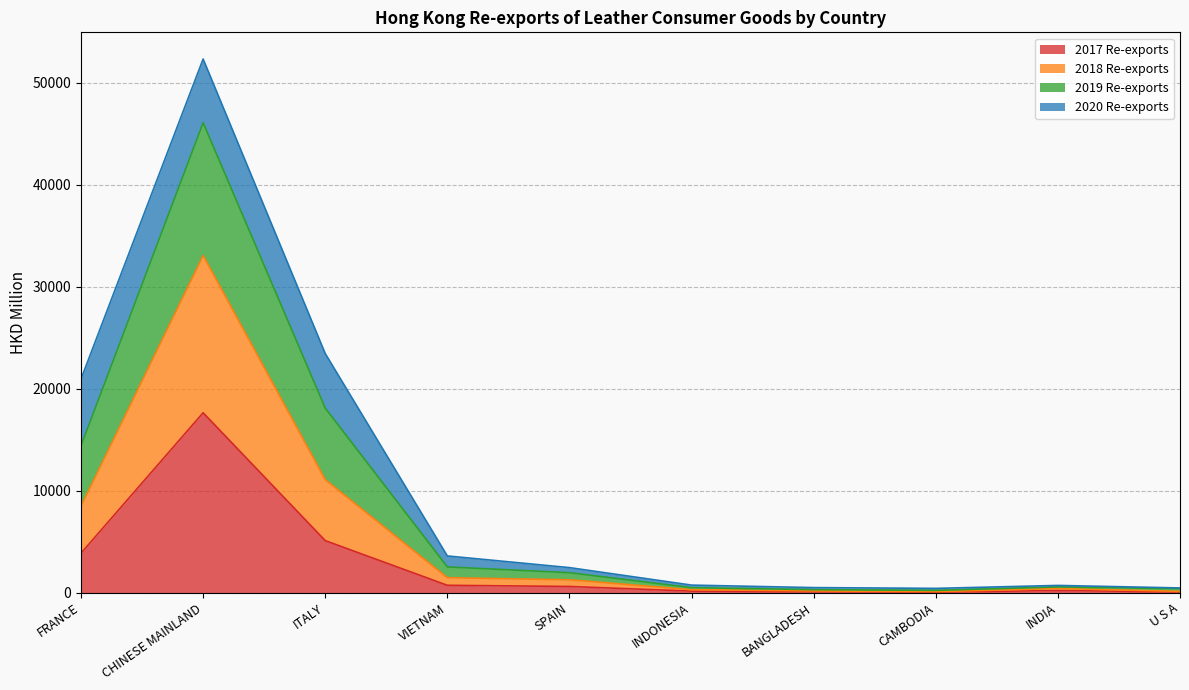

What is the label of the 3rd point from the left?

ITALY